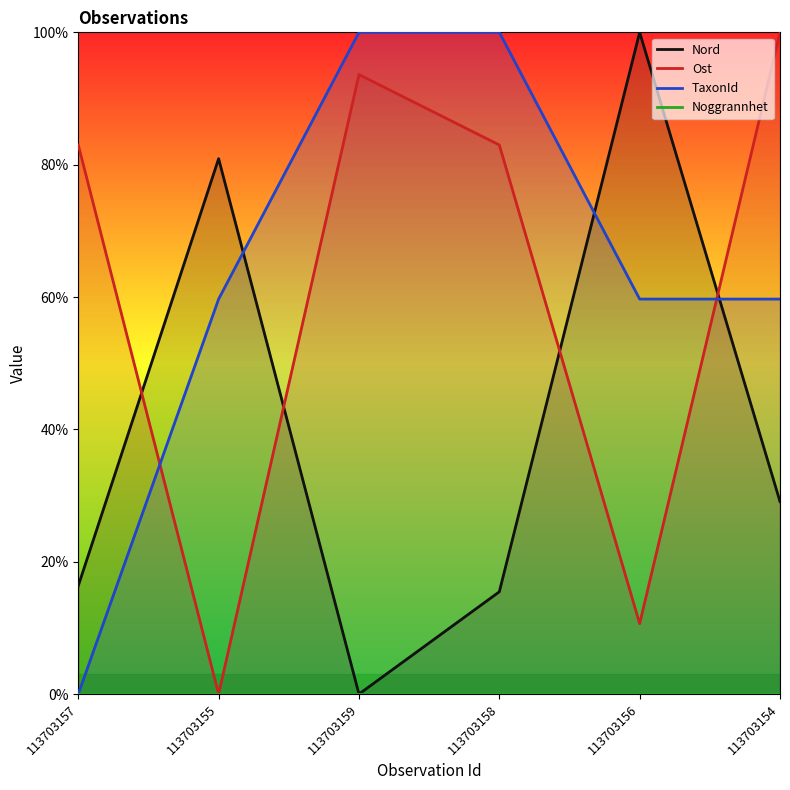

True or false: Nord and Noggrannhet cross at least once.

False